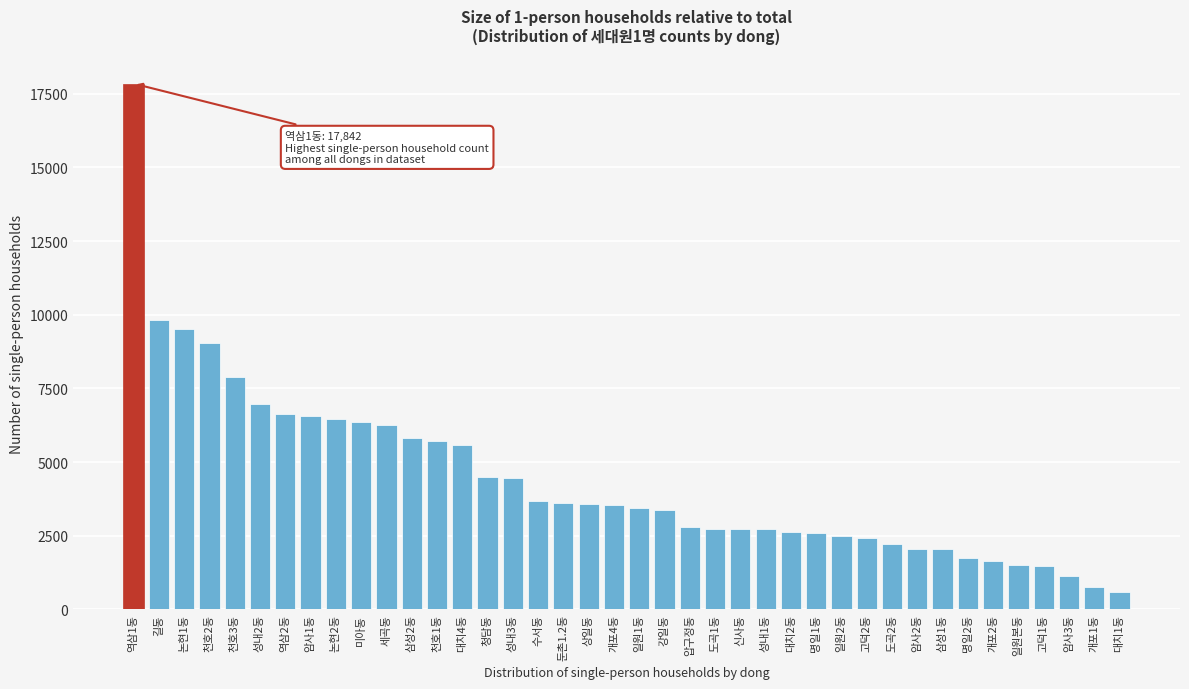

The value at 청담동 is 2390. True or false?

False